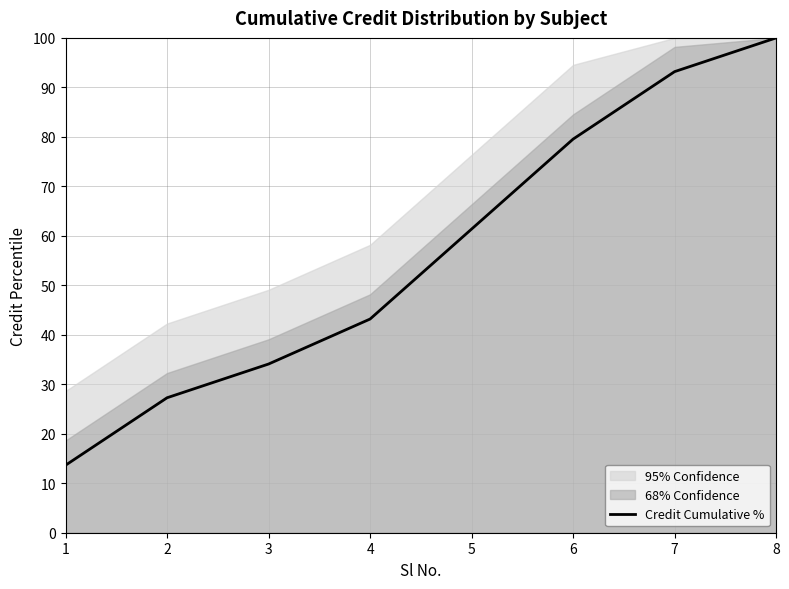

Does the chart display data point markers on the line(s)?

No